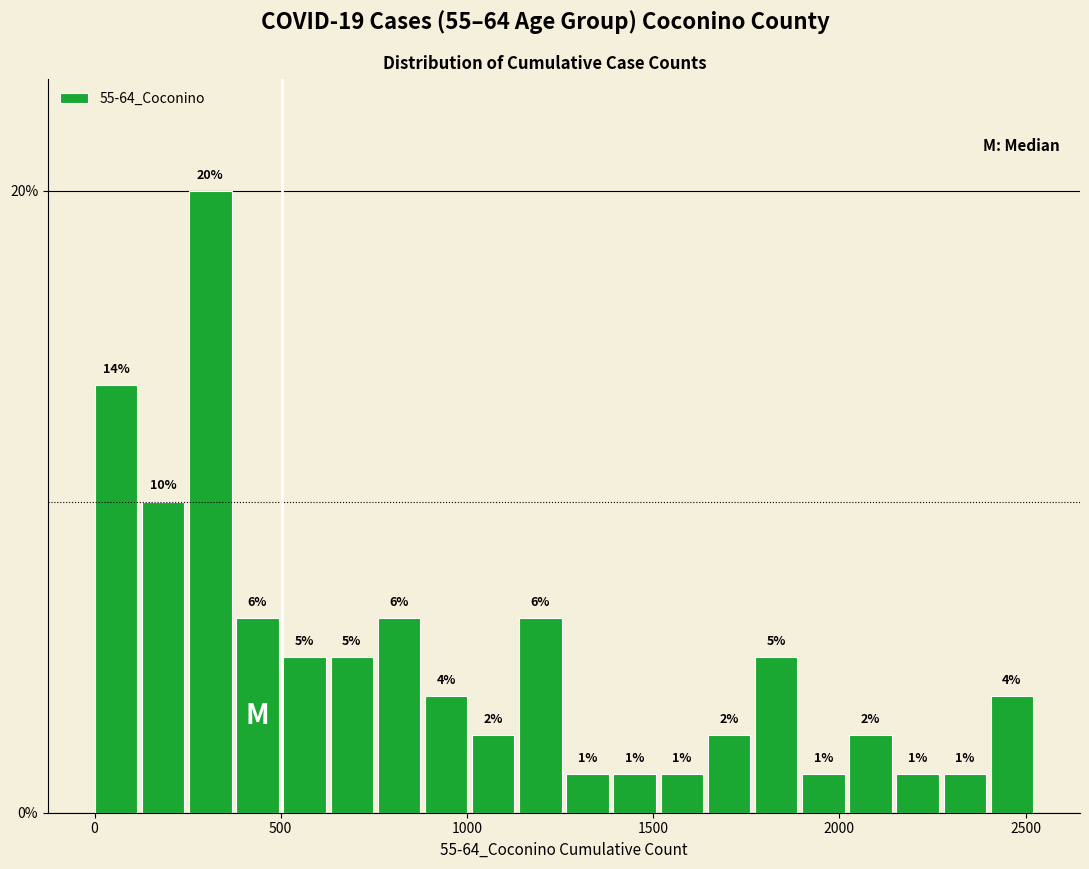

Around what value on the x-axis is the tallest bar? Give the approximate position of its centre, as read against the axis.

300